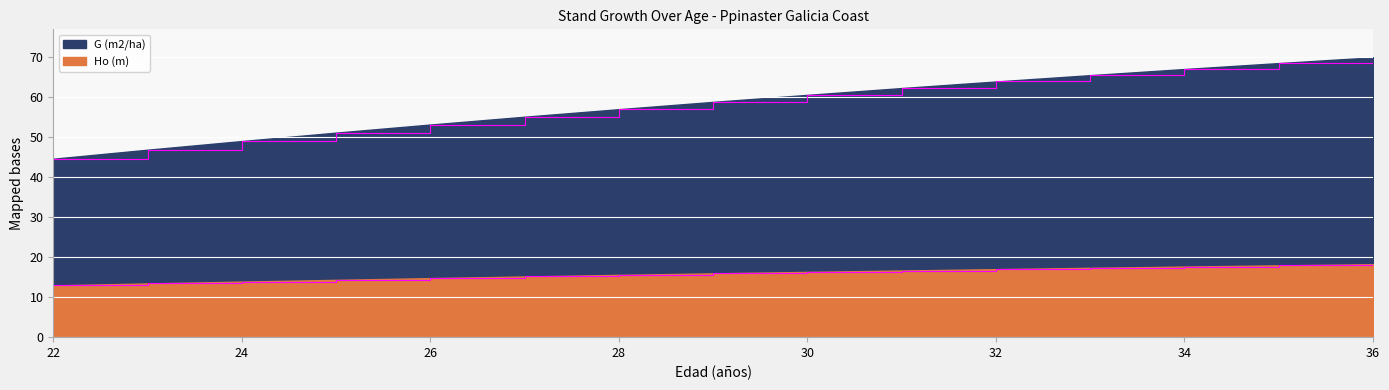

What are all the series names shown in the legend?

Ho (m), G (m2/ha)